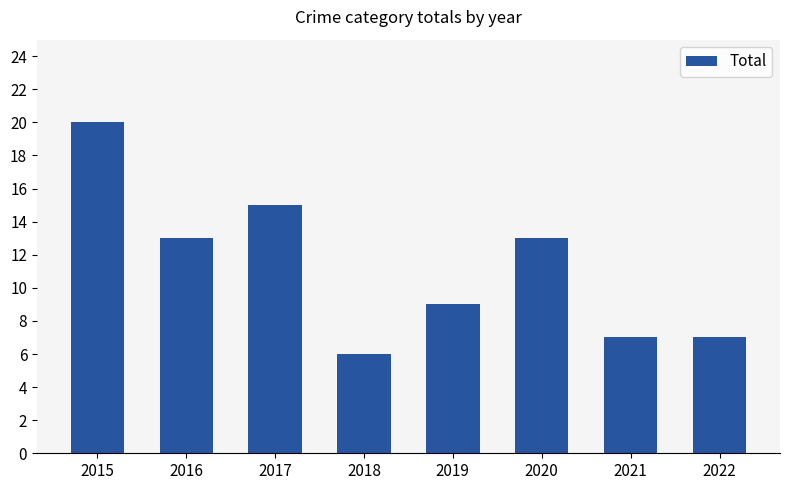

What value does the data have at 2017?

15